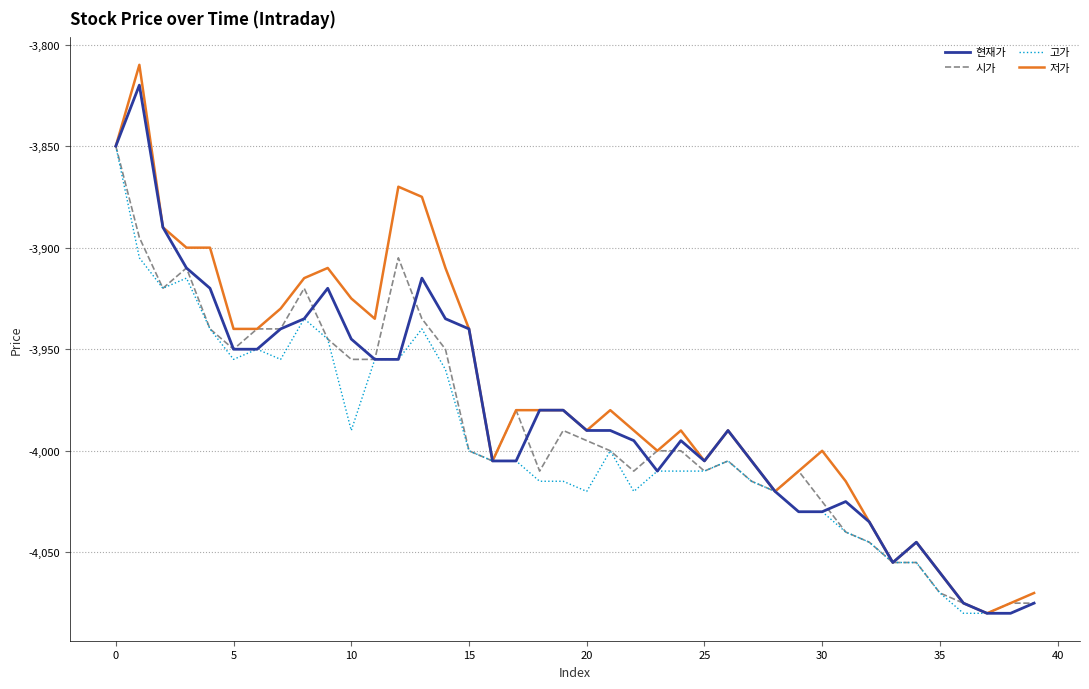

What is the lowest value of the 시가 series?

-4080